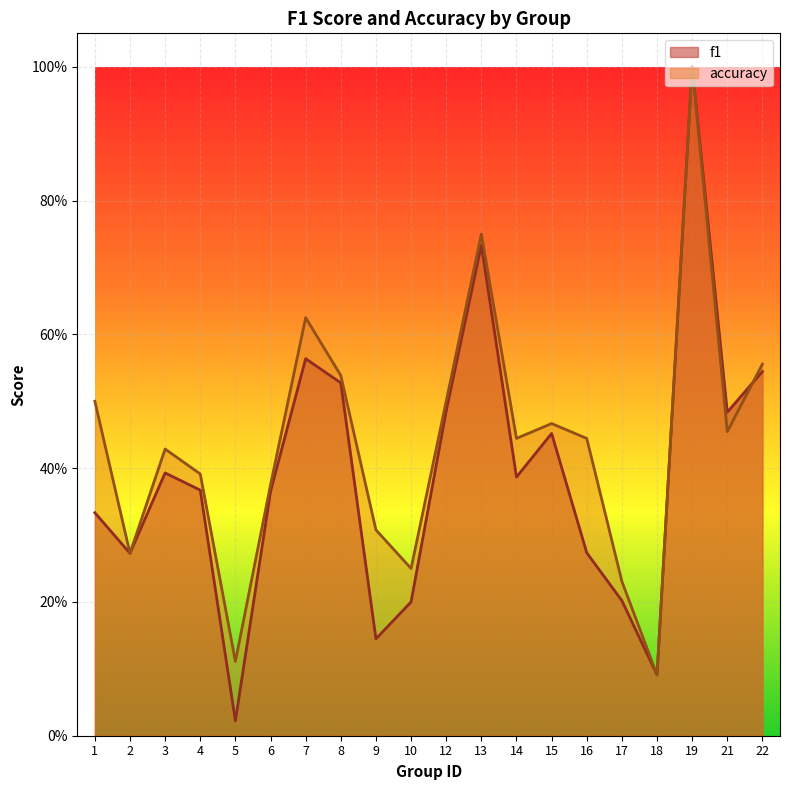

What is the approximate value of f1 at 4?

0.4